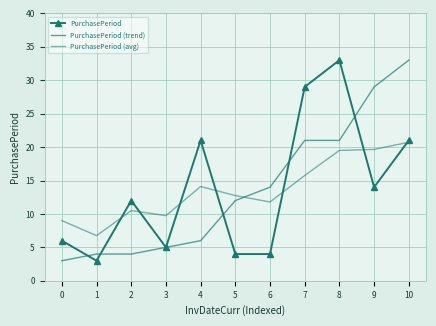

How many lines are shown in the chart?

3